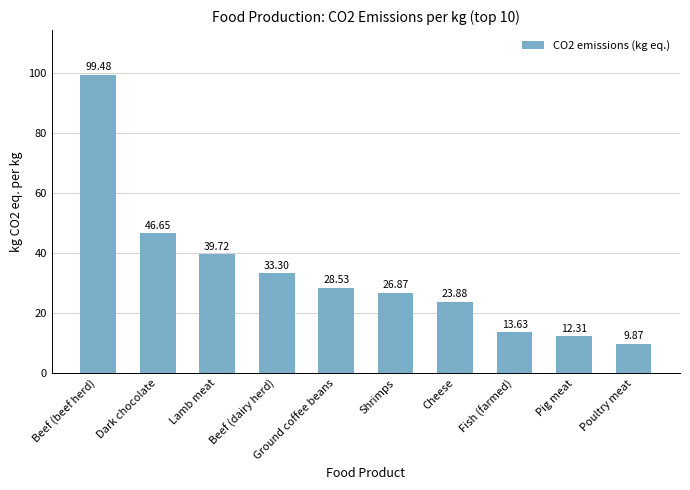

How many bars are there in total?

10